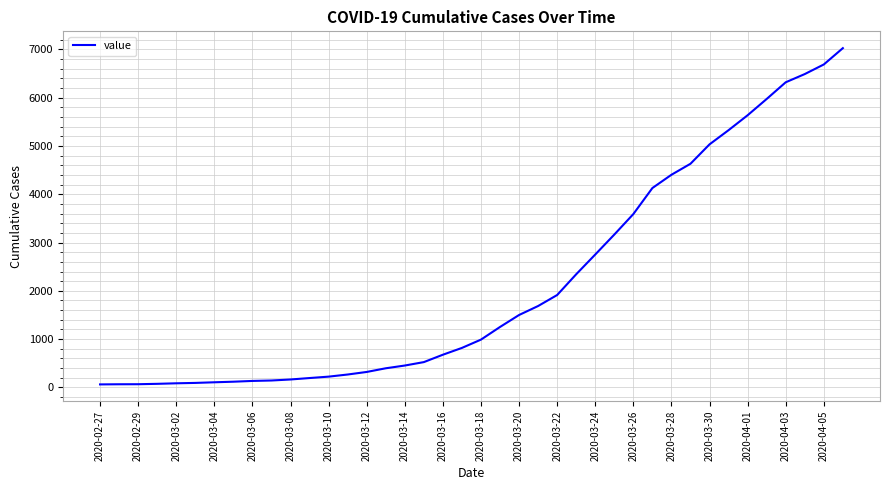

What is the maximum value shown in the chart?

7027